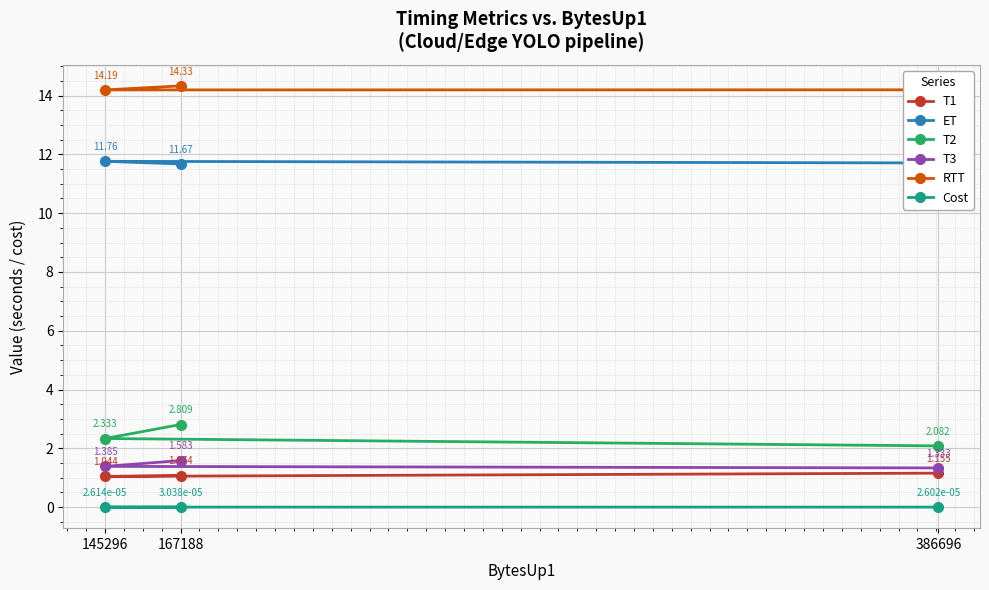

Is the value of ET at 386696 greater than the value of Cost at 145296?

Yes